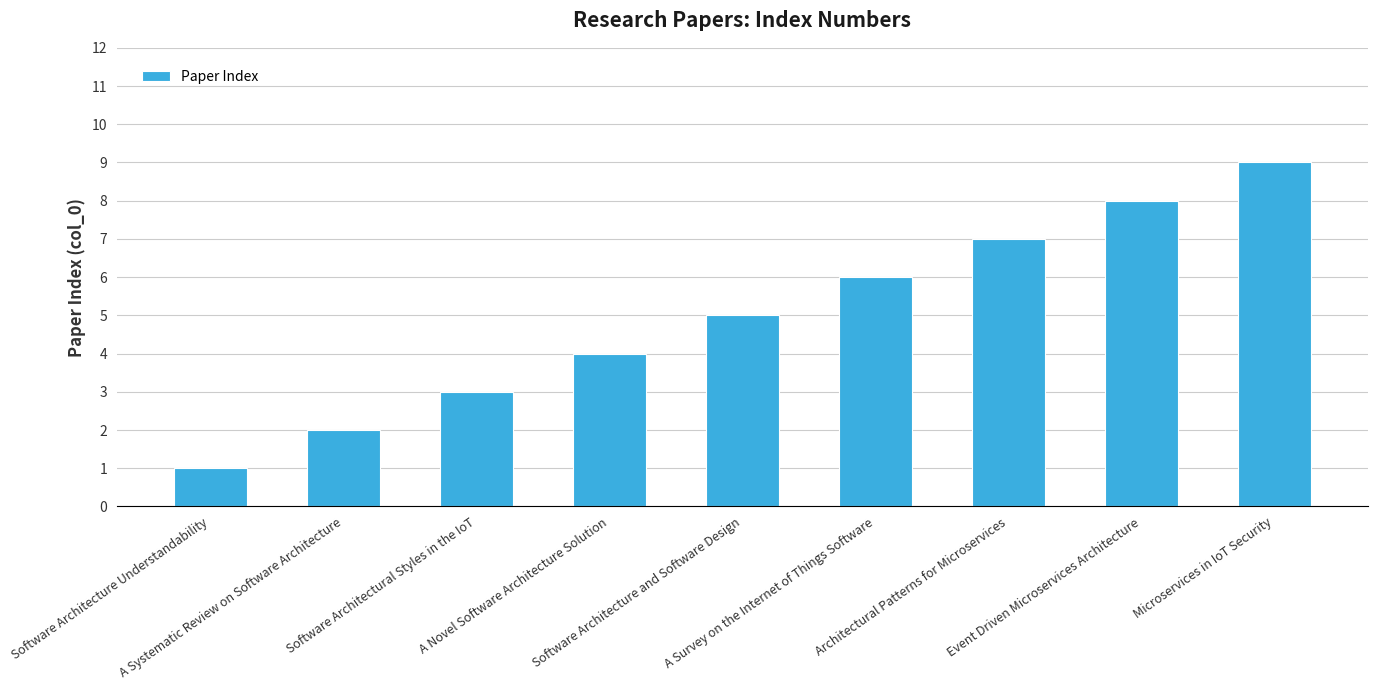

Rank the categories by value from highest to lowest.

Microservices in IoT Security, Event Driven Microservices Architecture, Architectural Patterns for Microservices, A Survey on the Internet of Things Software, Software Architecture and Software Design, A Novel Software Architecture Solution, Software Architectural Styles in the IoT, A Systematic Review on Software Architecture, Software Architecture Understandability